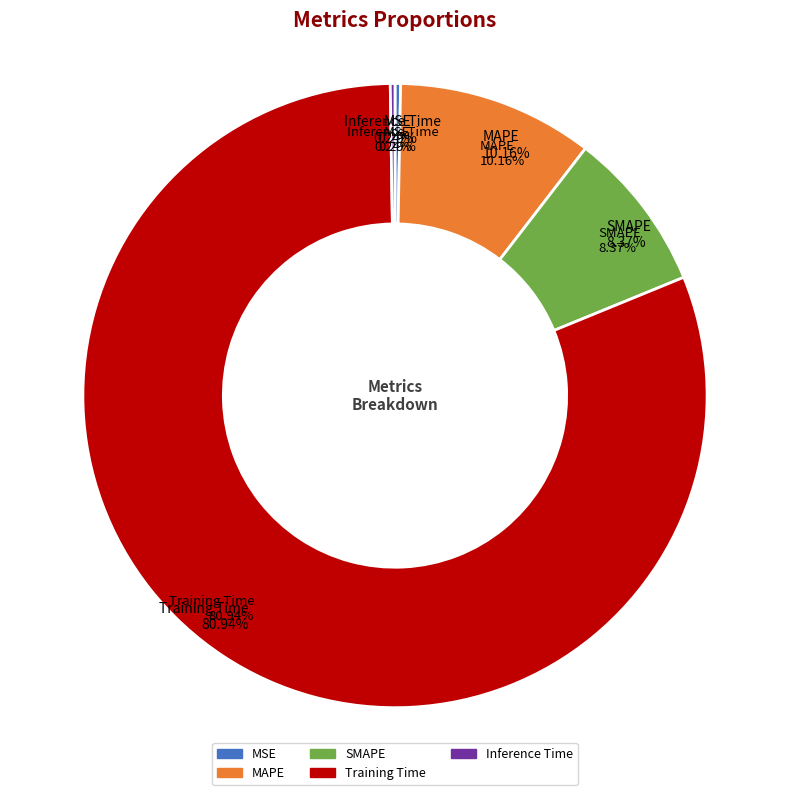

To the nearest percent, what portion does MAPE represent?

10%